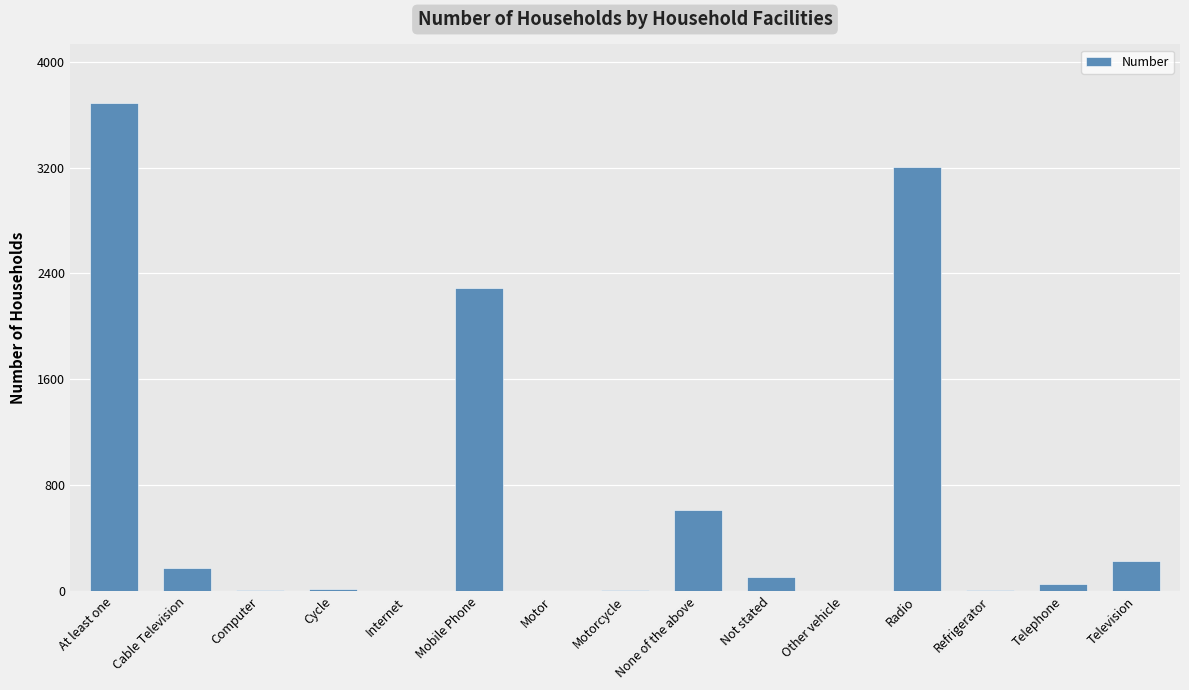

Between Computer and None of the above, which is larger?

None of the above